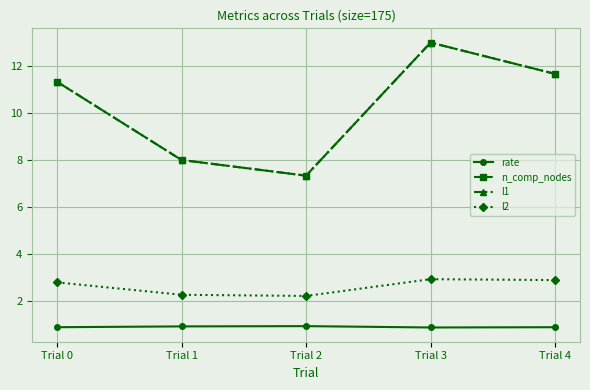

In l2, how many points are lower than both neighbors (excluding endpoints)?

1